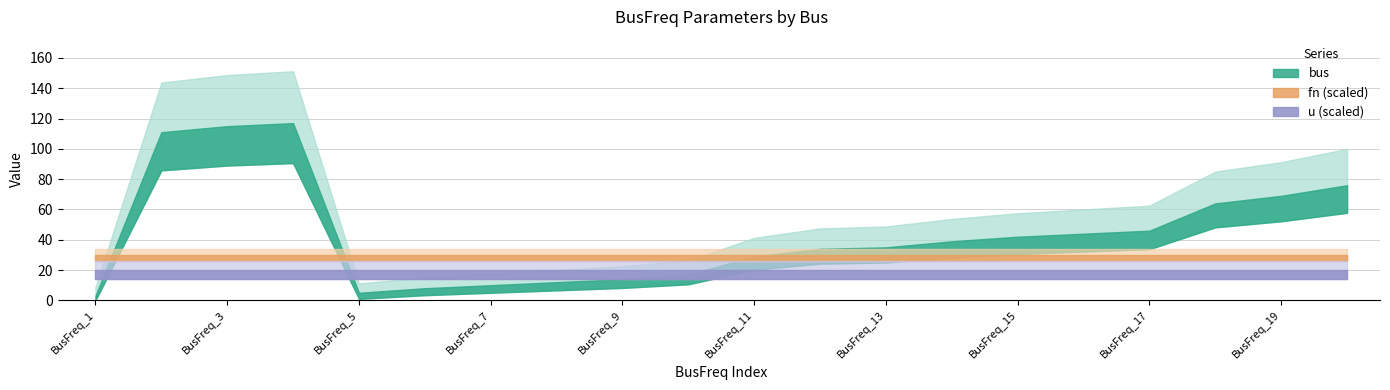

What is the sum of all fn values?

1200.0